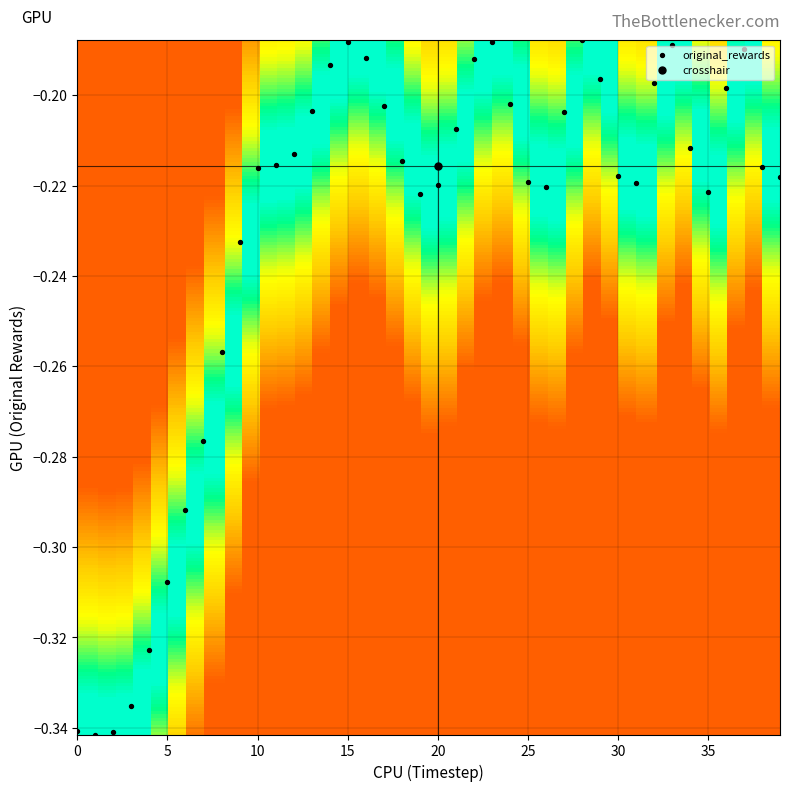

What is the sum of the values at 8 and 7?

-0.5